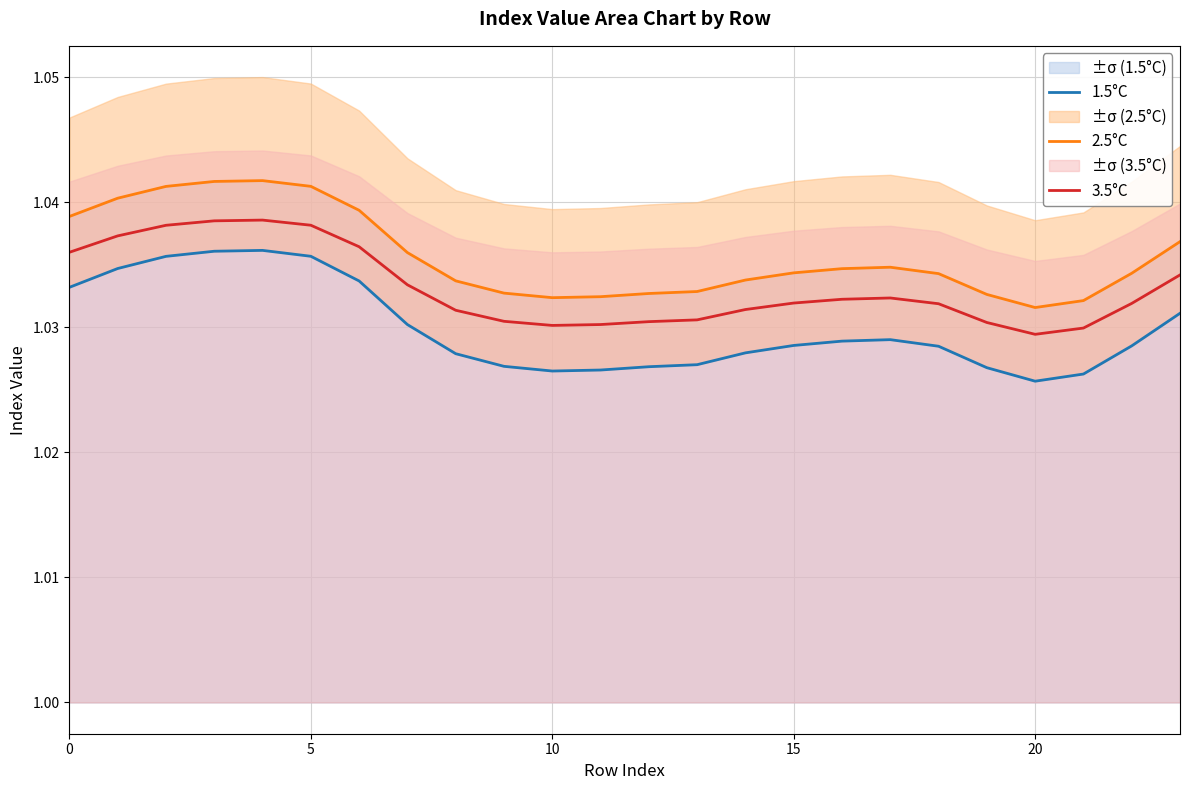

True or false: 3.5°C has a value of 1.8 at 5.

False